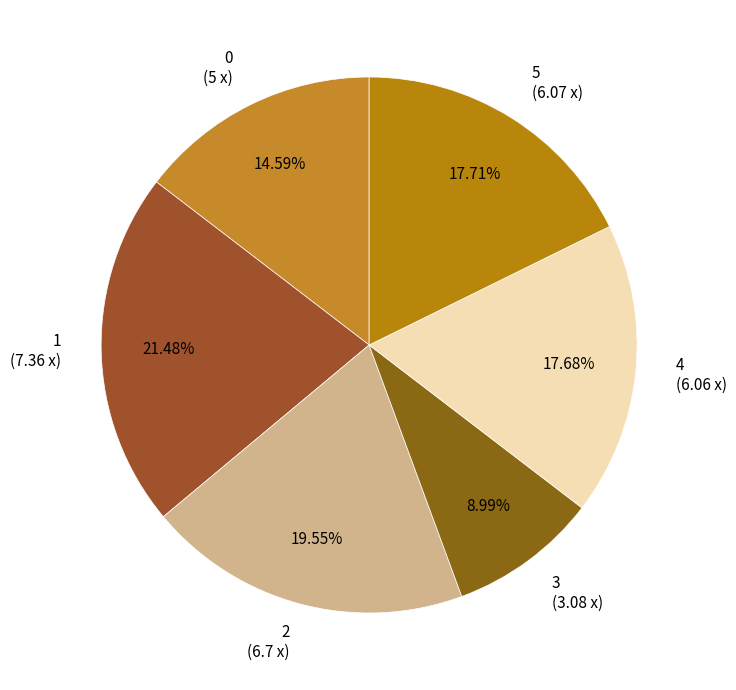

How many segments does this pie chart have?

6